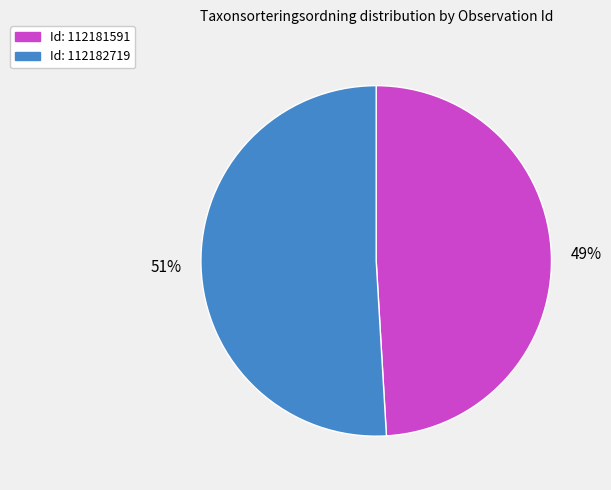

To the nearest percent, what is the difference between the largest and smallest slice percentages?

2%